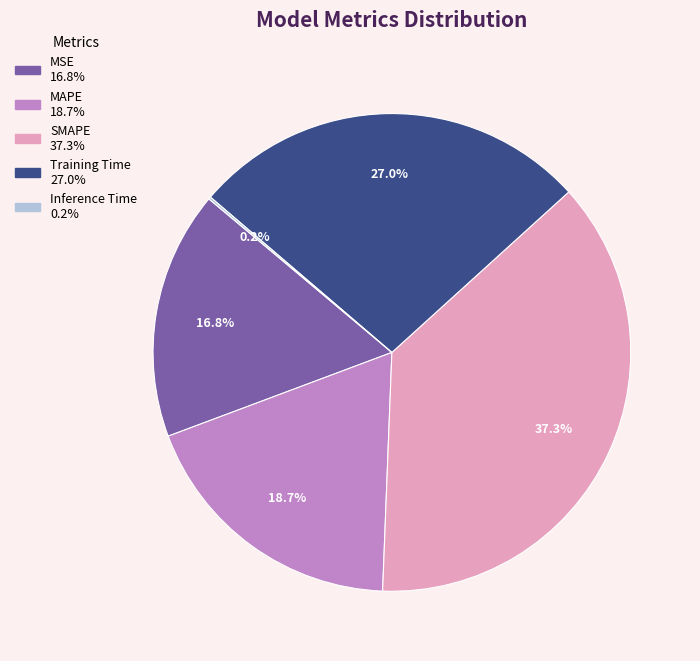

True or false: Training Time accounts for 27% of the total.

True